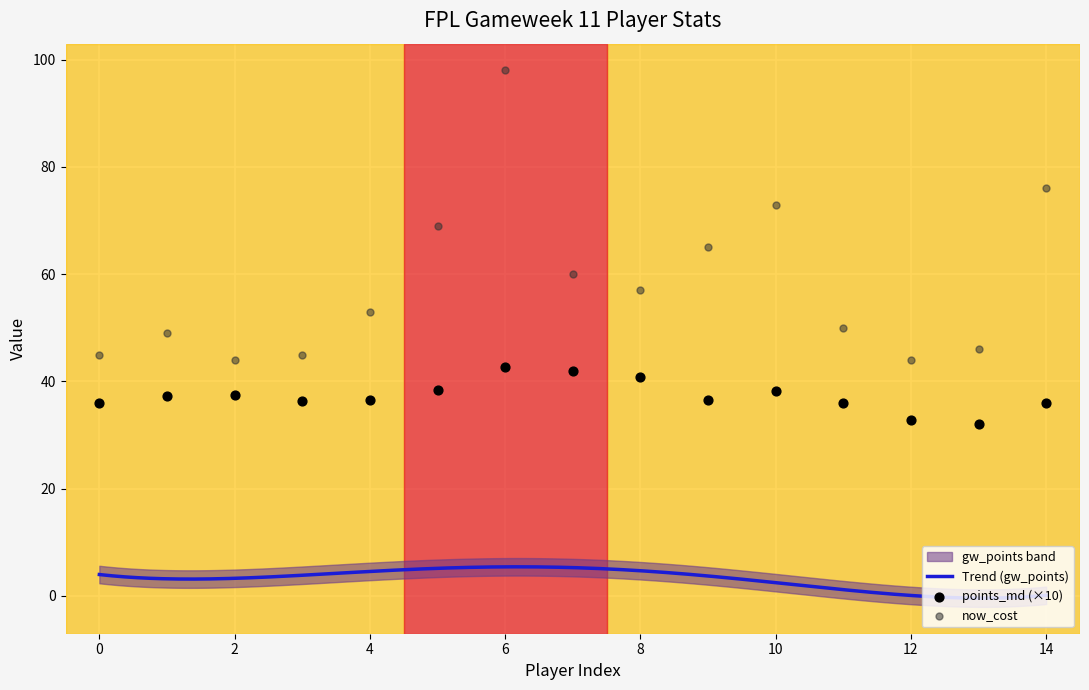

Which series reaches the maximum Y coordinate?

now_cost